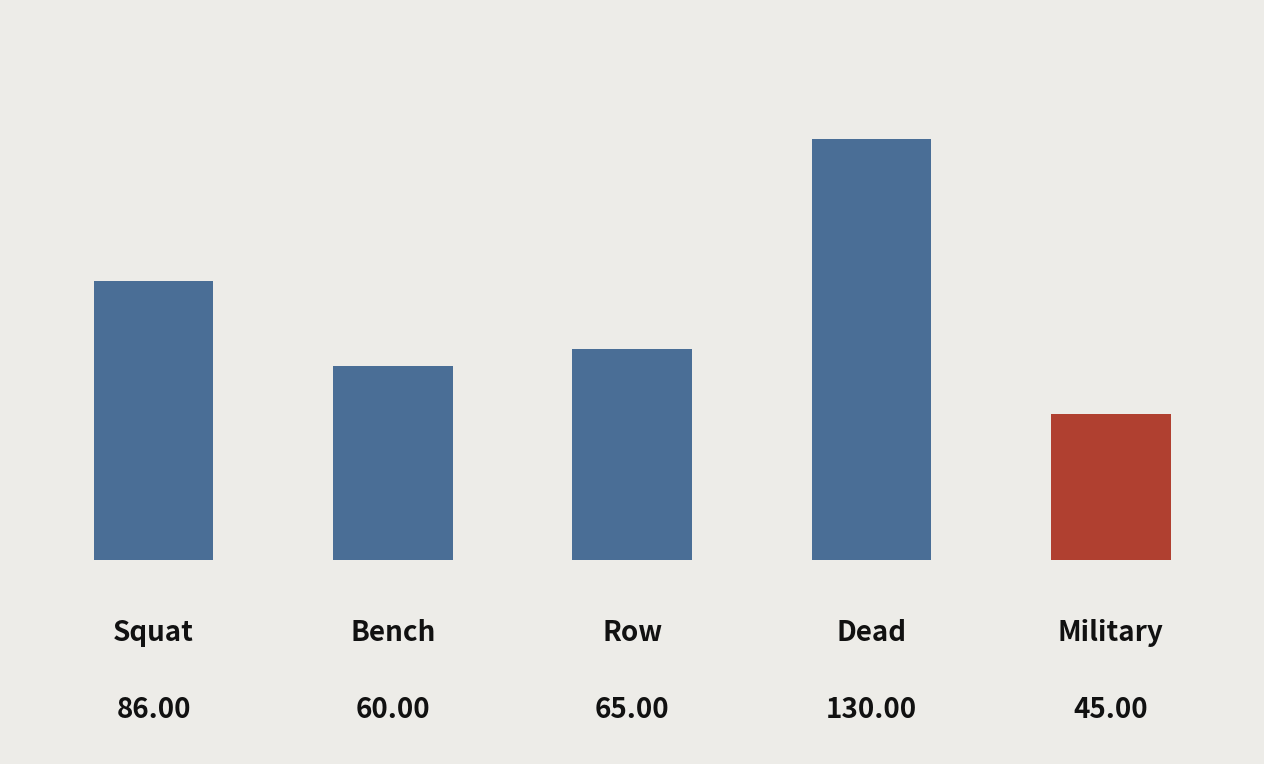

Rank the series by their maximum value, from lowest to highest.

Military, Bench, Row, Squat, Dead